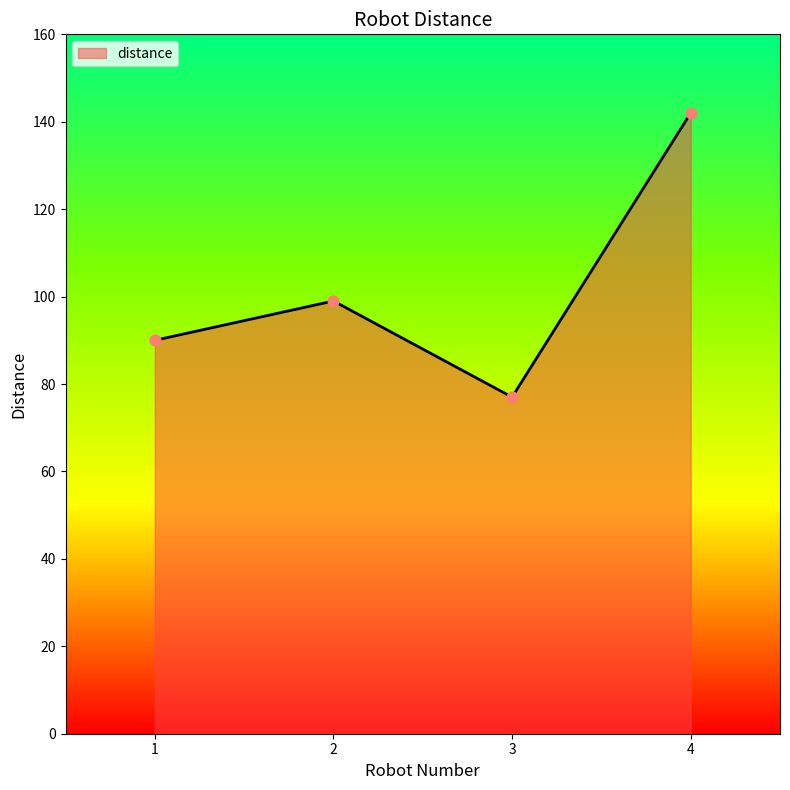

Which has a higher value, 1 or 4?

4